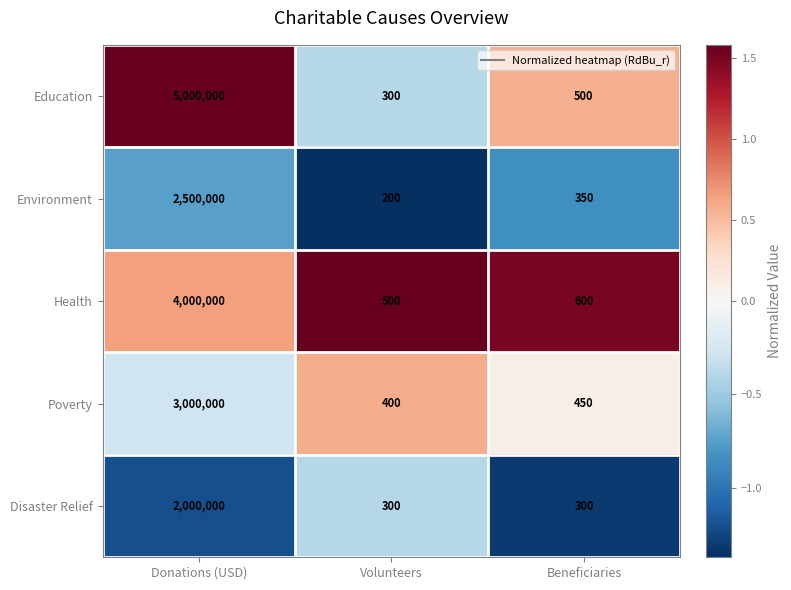

True or false: Health has a value of 600 at Beneficiaries.

True